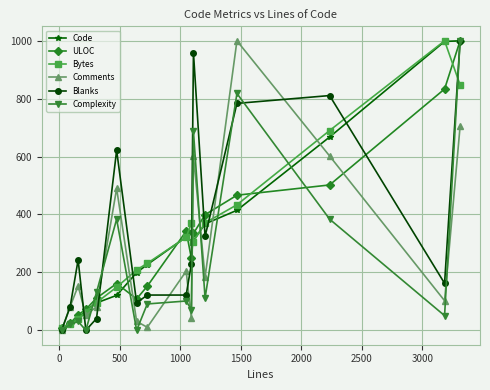

Does the chart have visible grid lines?

Yes